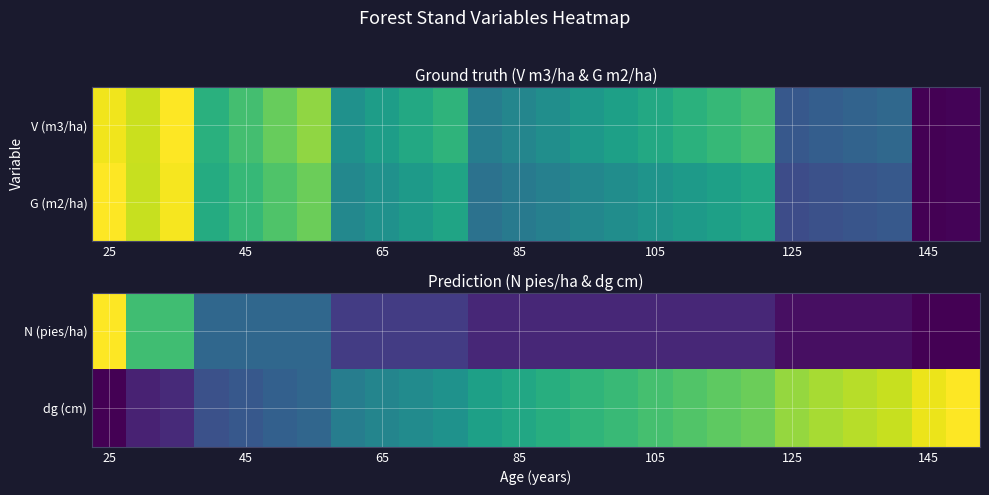

At which category does the chart reach its peak across all series?

25